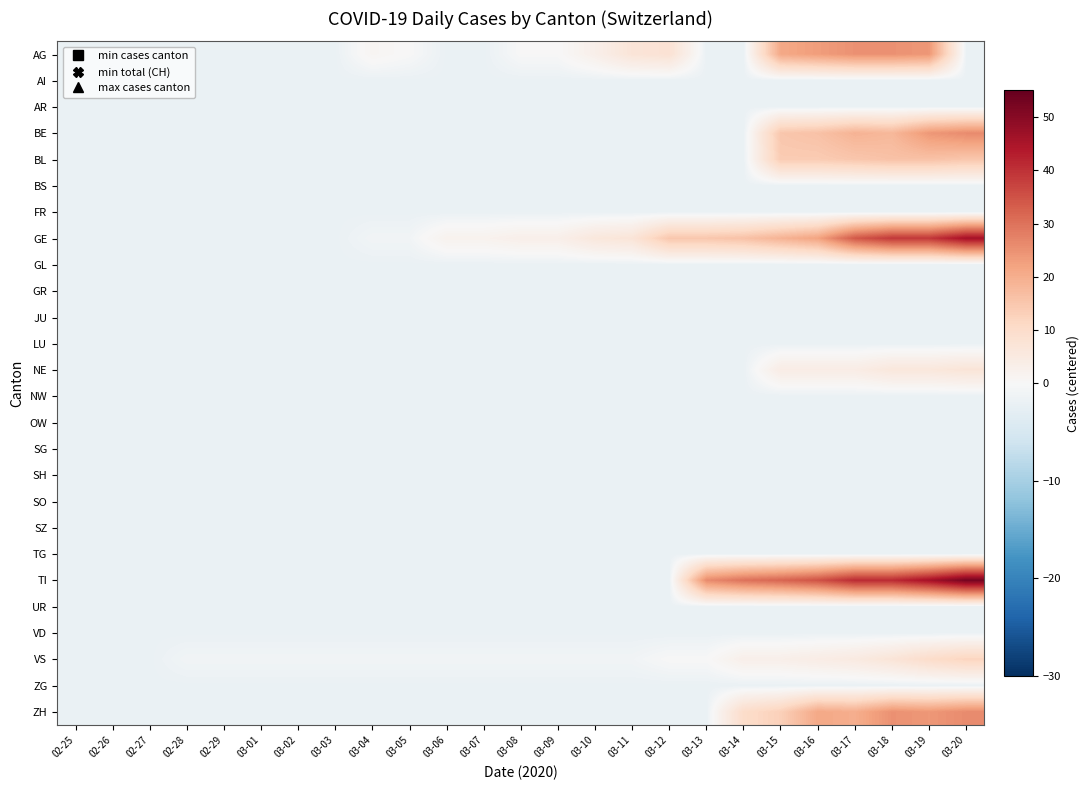

Which series has the widest spread of values?

TI